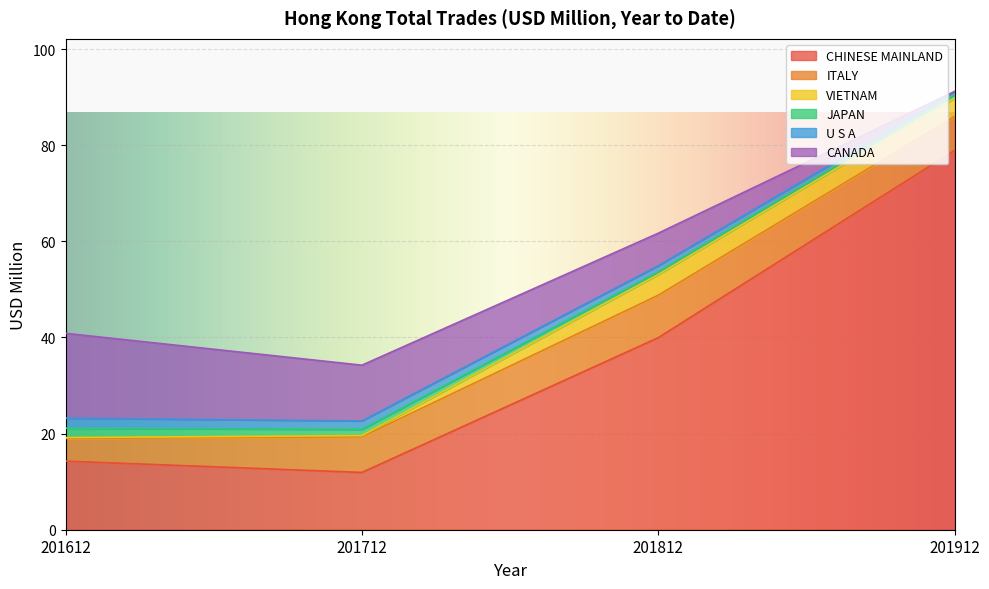

What is the value of the VIETNAM point at the 2nd from the left?

0.3